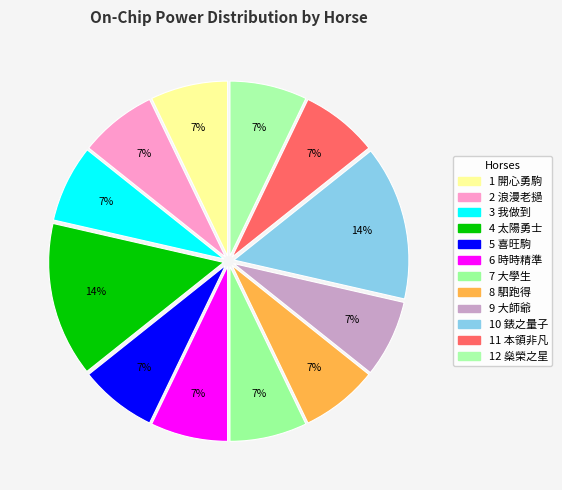

To the nearest percent, what is the difference between the 12 燊榮之星 and 4 太陽勇士 slice percentages?

7%